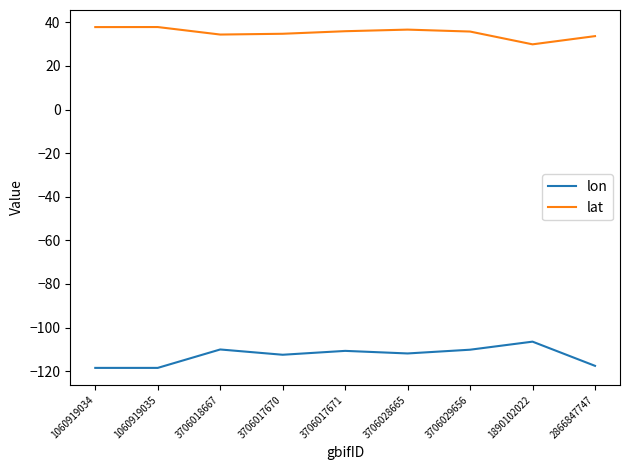

What is the sum of all lat values?

316.8